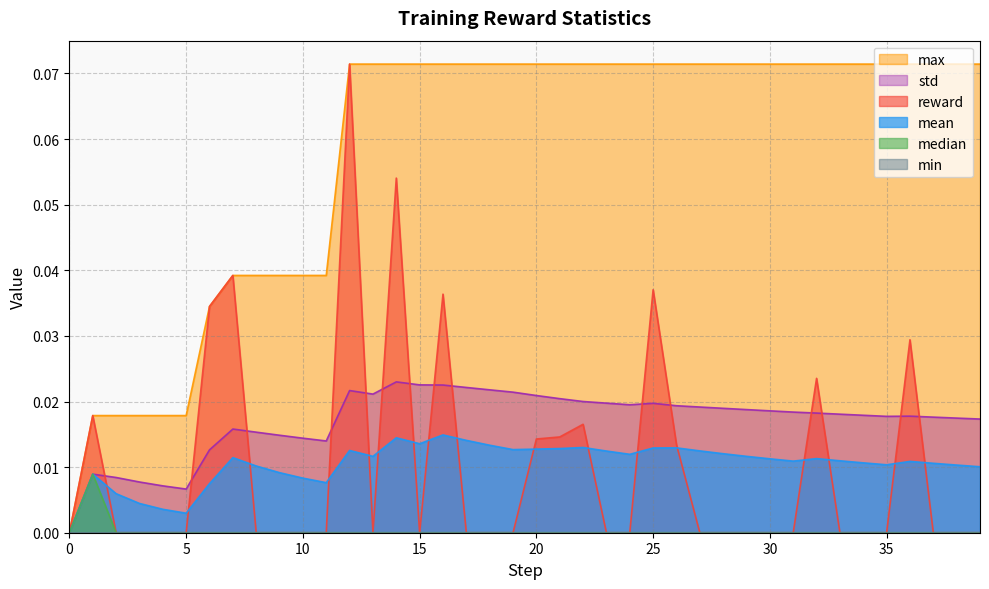

What is the total value across all series at 24?

0.1